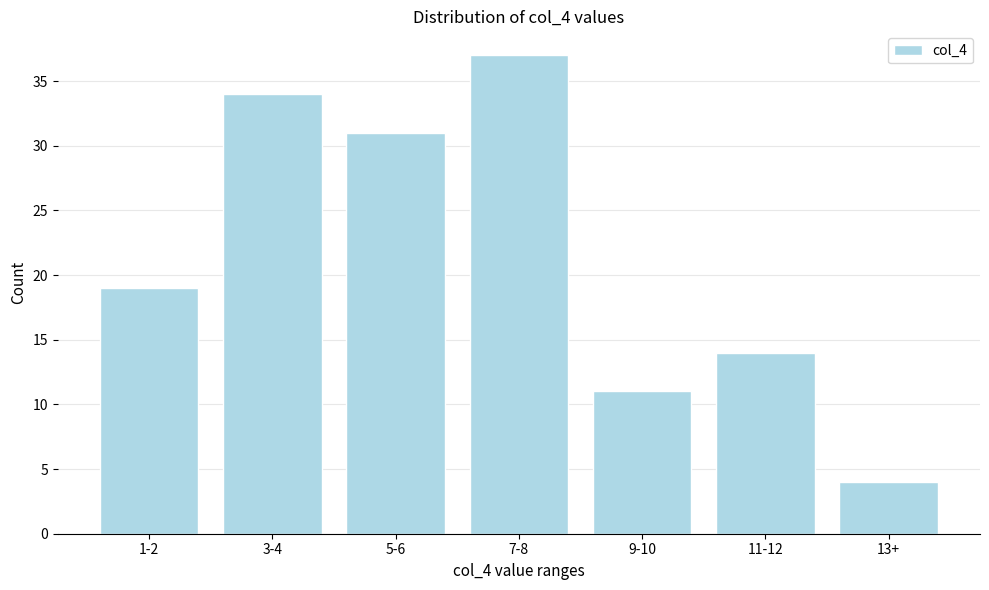

Reading right to left, what are all the values shown in this chart?

13+=4	11-12=14	9-10=11	7-8=37	5-6=31	3-4=34	1-2=19